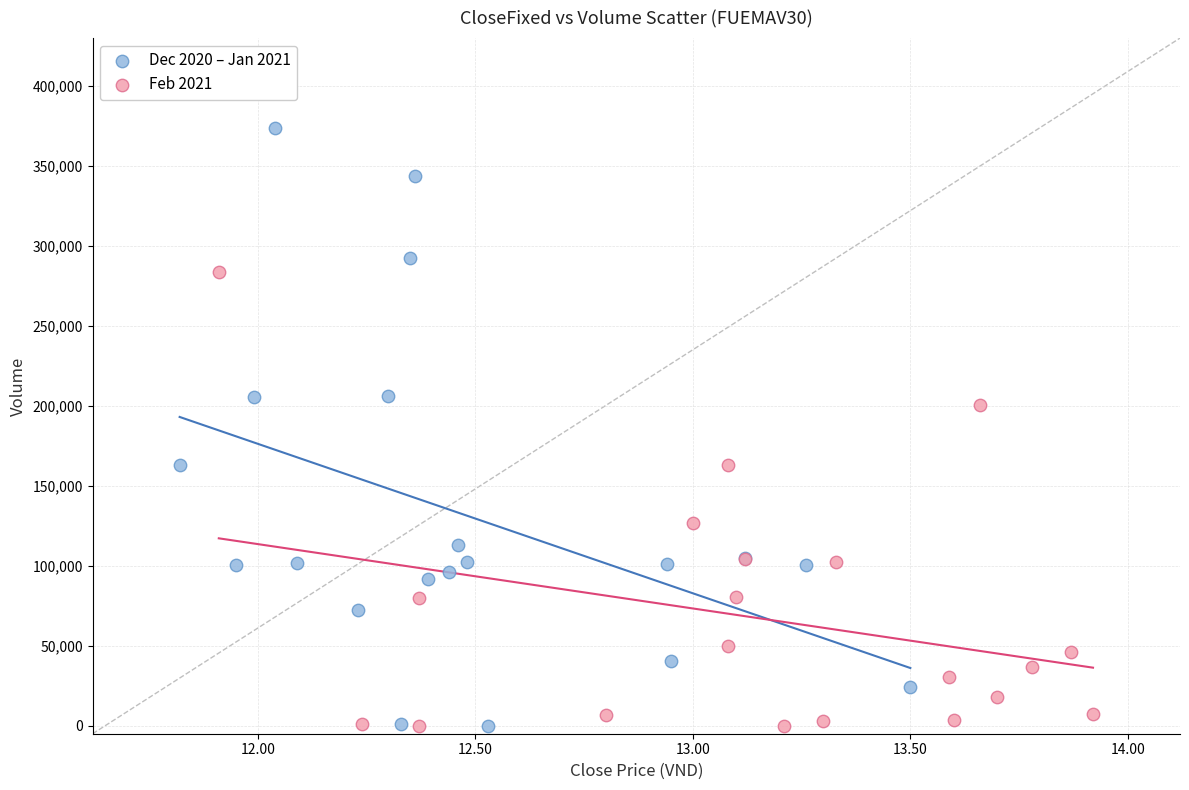

Which series contains the highest Y value?

Dec 2020 – Jan 2021